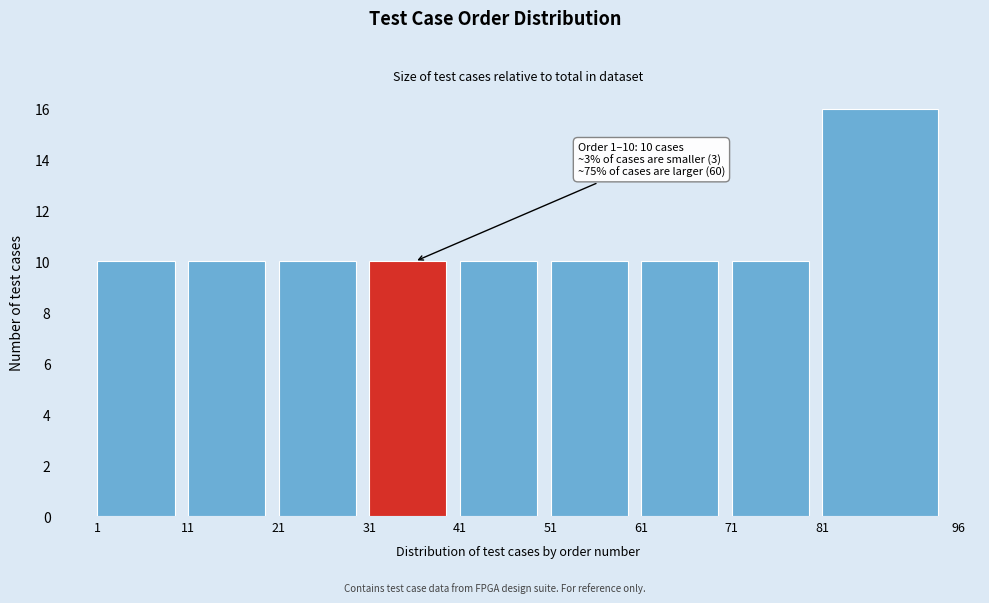

Over which range of the x-axis is the bar tallest?

81 to 96